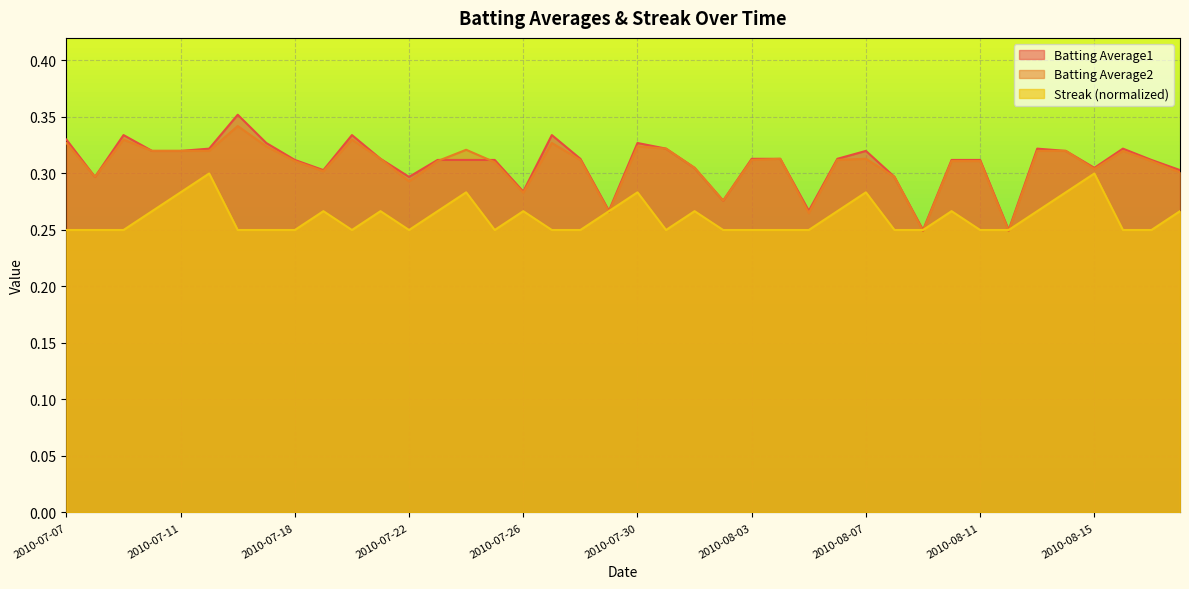

What are all the series names shown in the legend?

Batting Average1, Batting Average2, Streak (normalized)